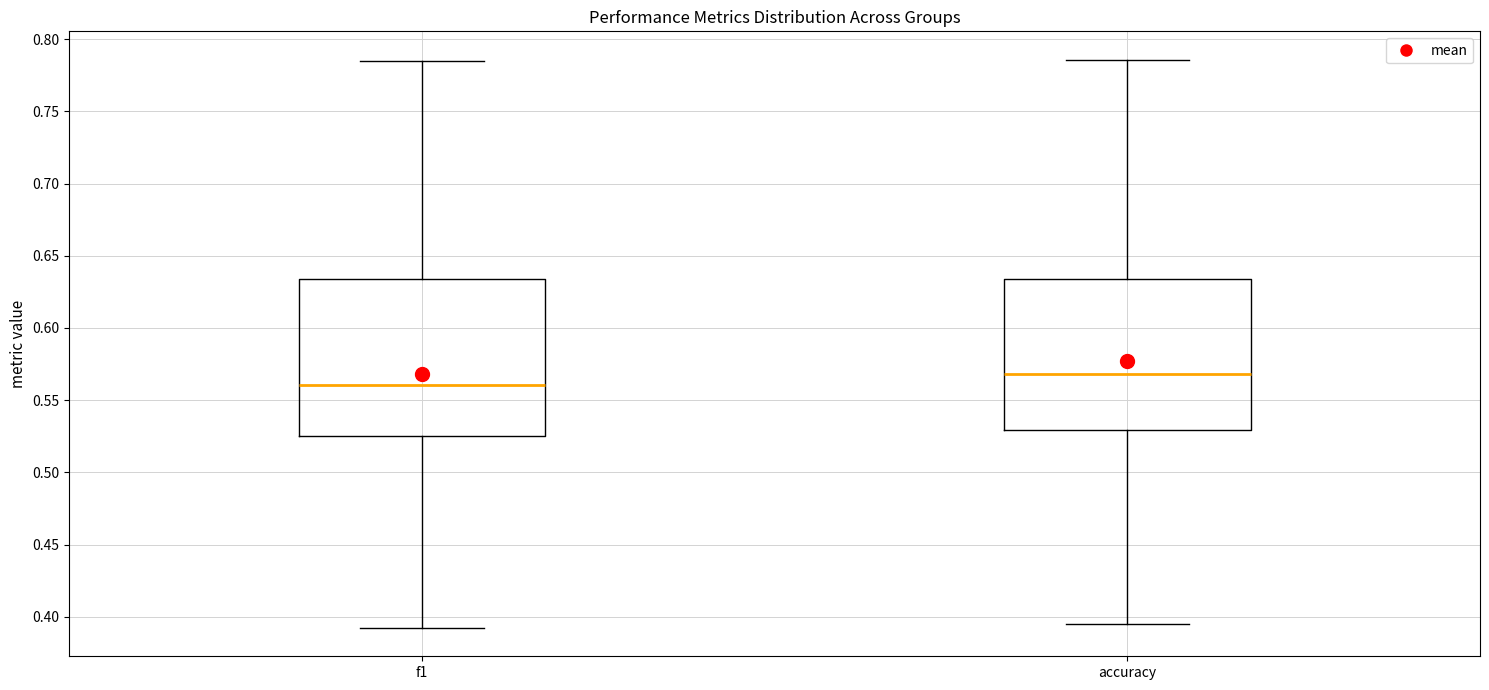

Which box has the lowest median line?

f1